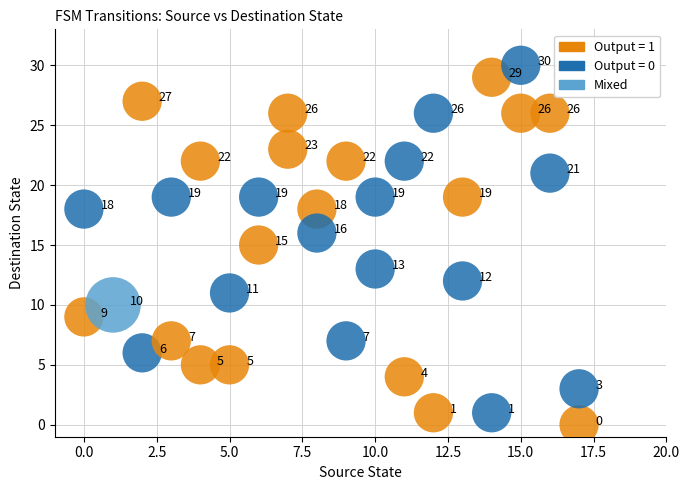

What Y value in the scatter plot is closest to 15?

15